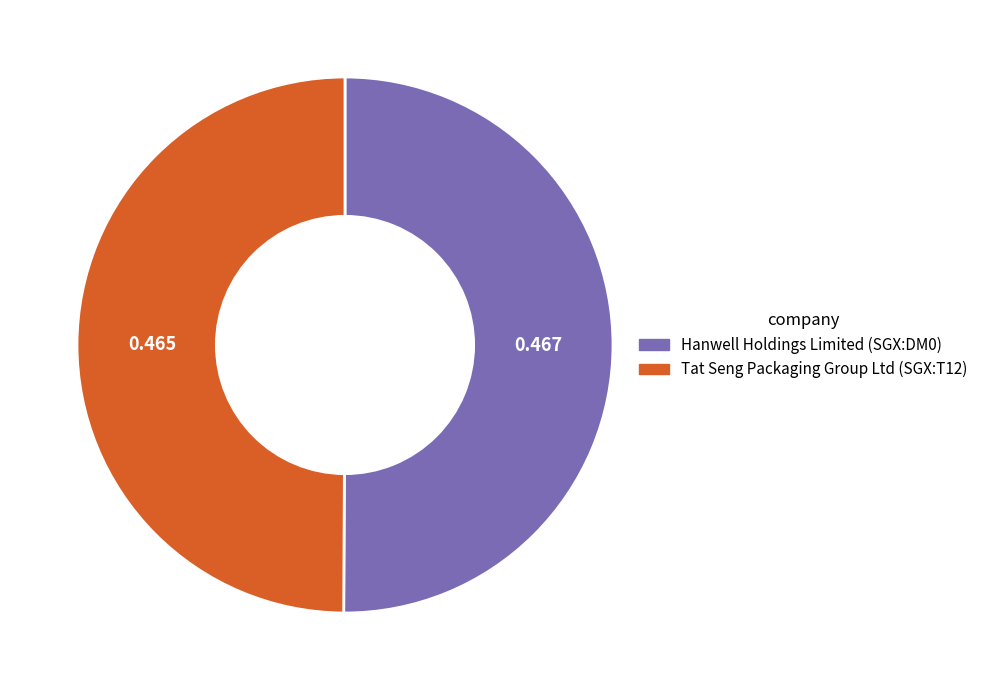

Combined, do Tat Seng Packaging Group Ltd (SGX:T12) and Hanwell Holdings Limited (SGX:DM0) account for over 50%?

Yes